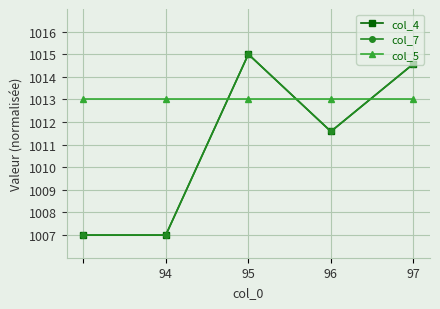

After their last crossing, which series has the higher values: col_5 or col_7?

col_7